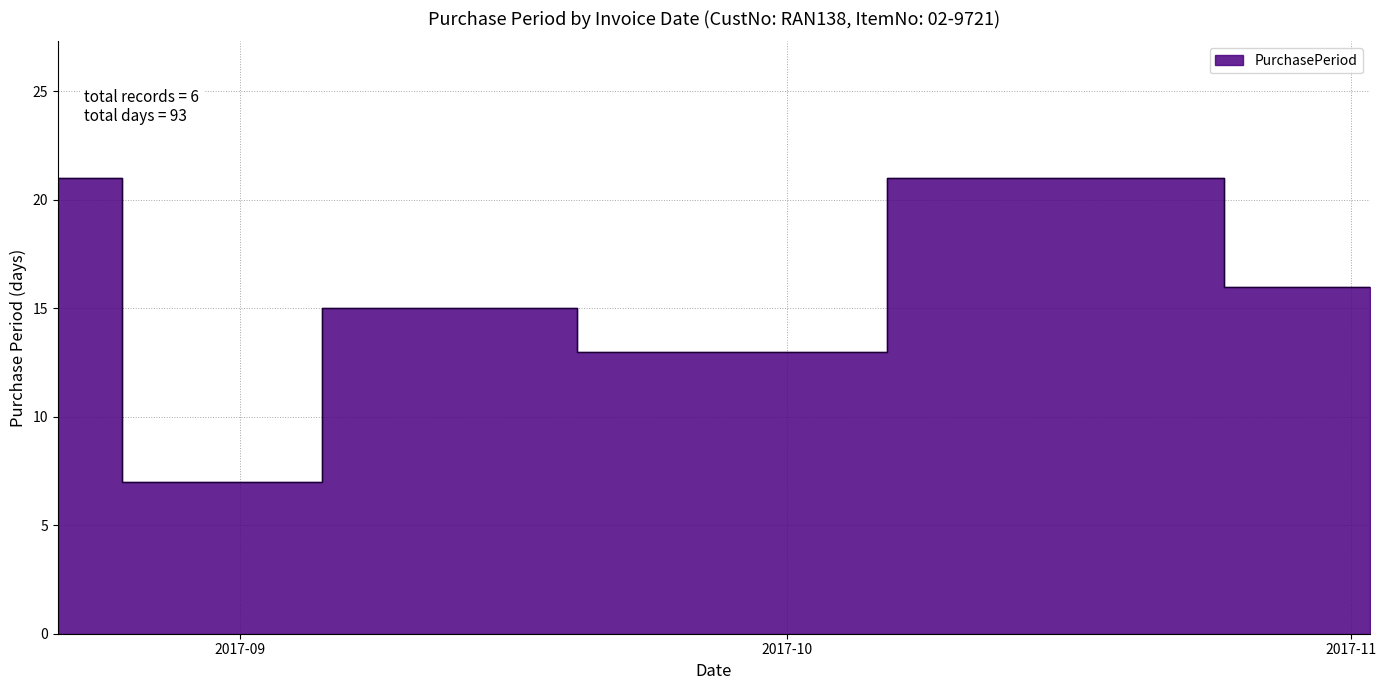

What is the maximum value shown in the chart?

21